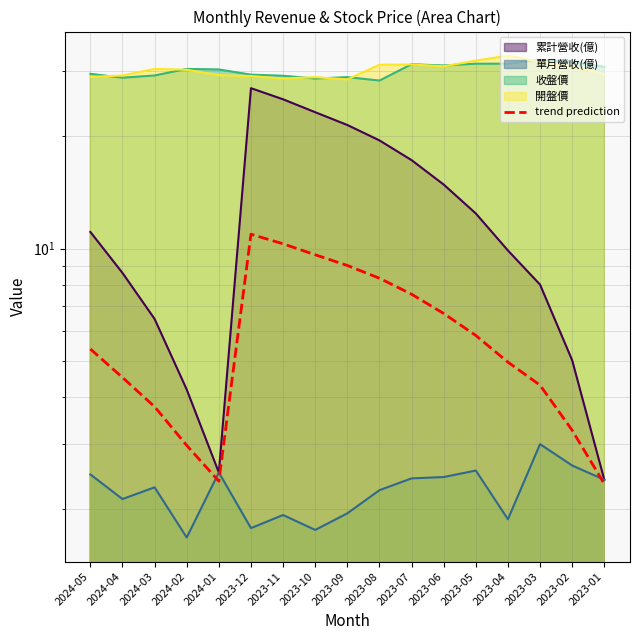

List the labels in order of value, smallest first.

2023-01, 2024-01, 2024-02, 2023-02, 2024-03, 2023-03, 2024-04, 2023-04, 2024-05, 2023-05, 2023-06, 2023-07, 2023-08, 2023-09, 2023-10, 2023-11, 2023-12